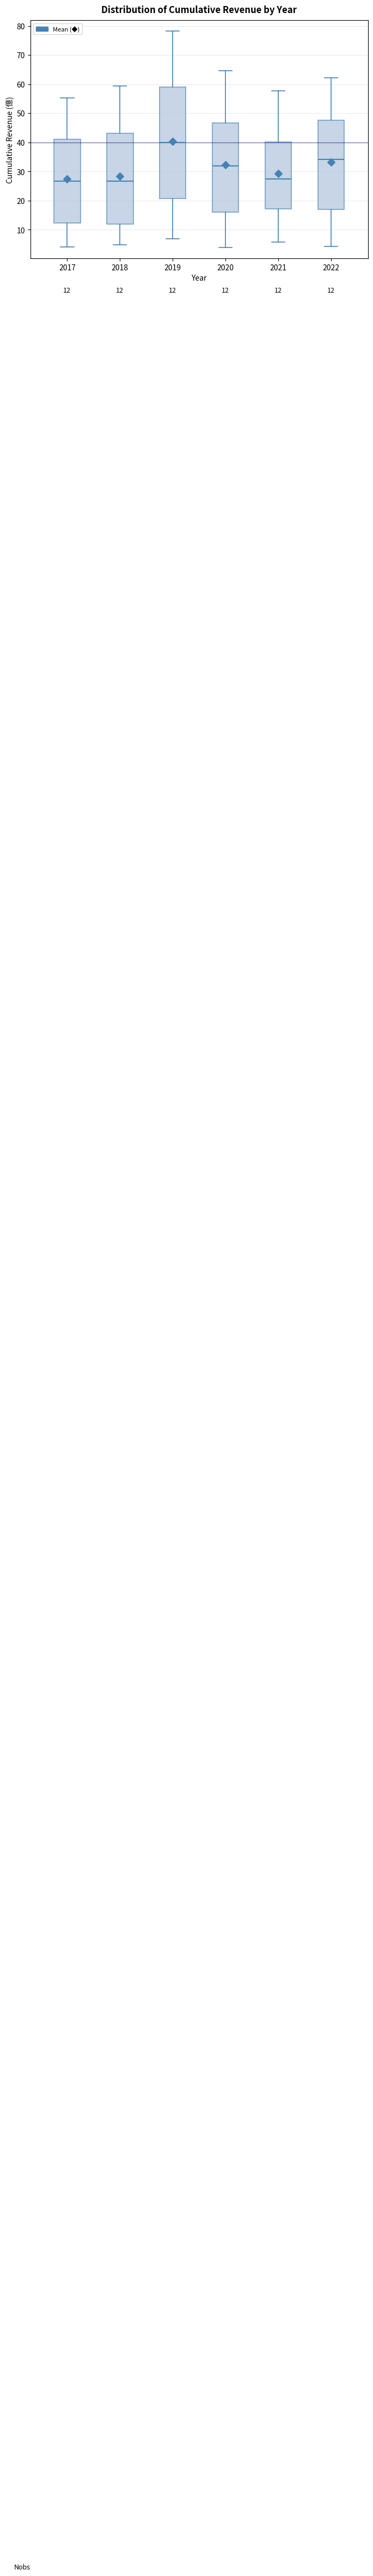

Which box is the tallest, from its lower edge to its upper edge?

2019